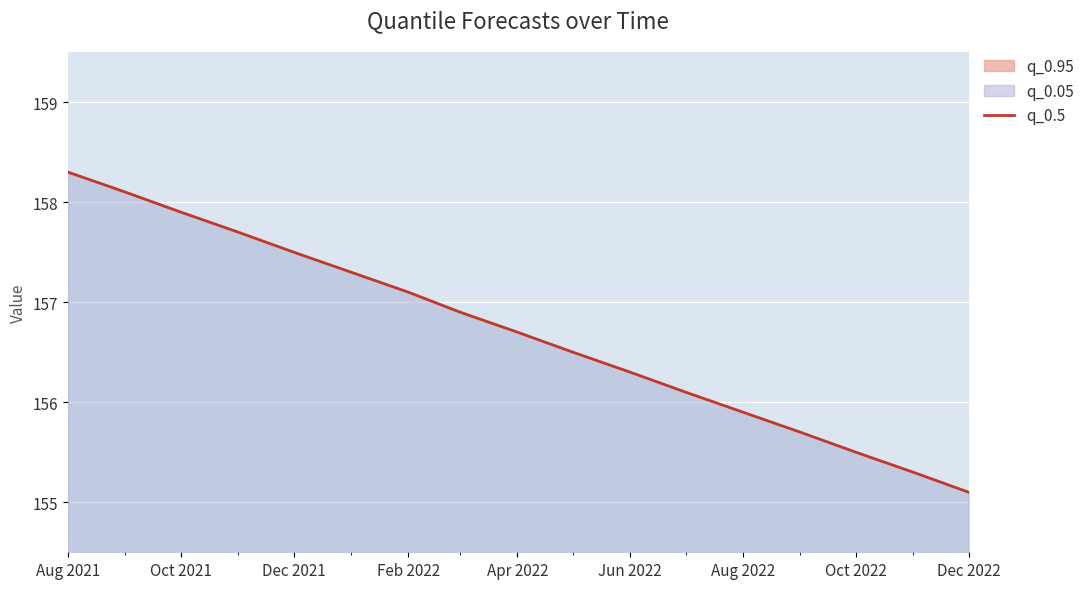

Approximately how many times larger is the value at Dec 2022 compared to Dec 2021?

1.0